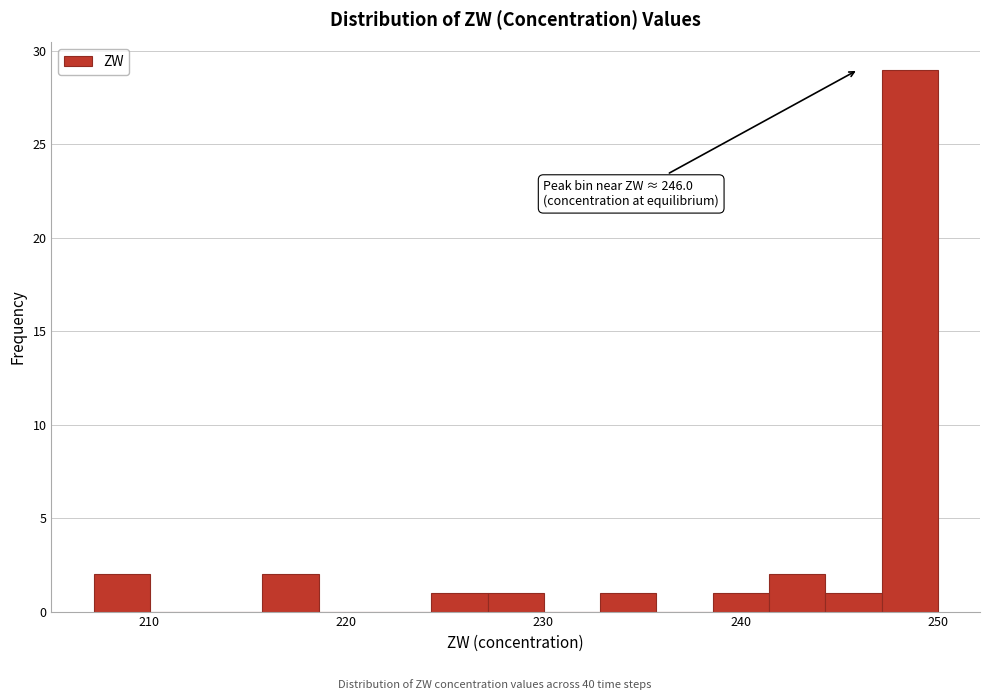

Around what value on the x-axis is the tallest bar? Give the approximate position of its centre, as read against the axis.

249